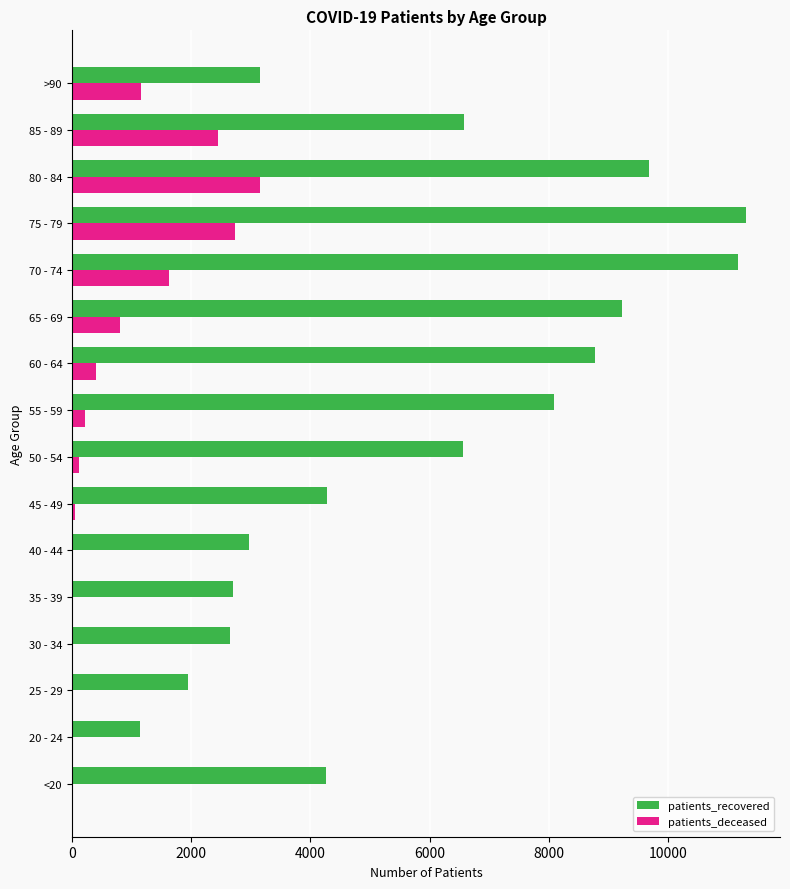

What is the sum of all patients_recovered values?

94543